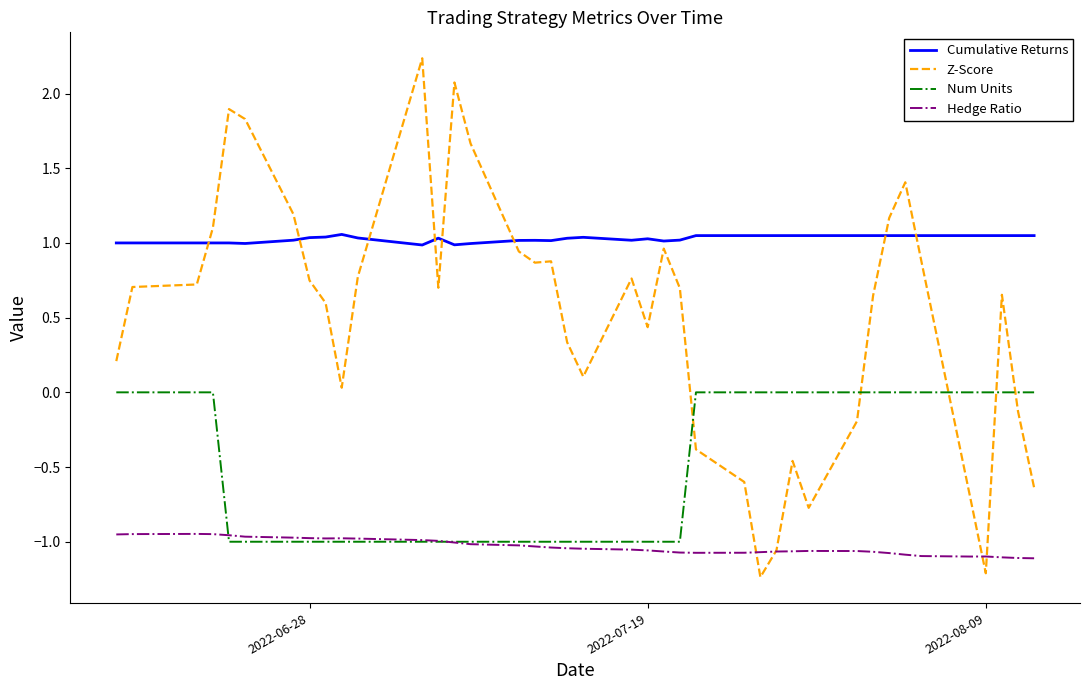

Which series has the largest total across all categories?

Cumulative Returns